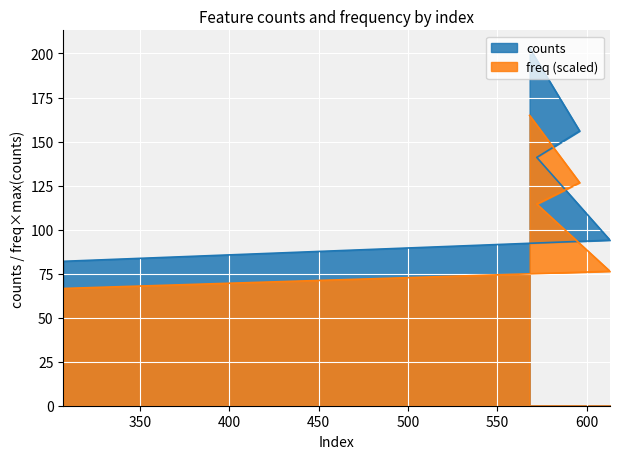

At which category does the chart reach its minimum across all series?

307